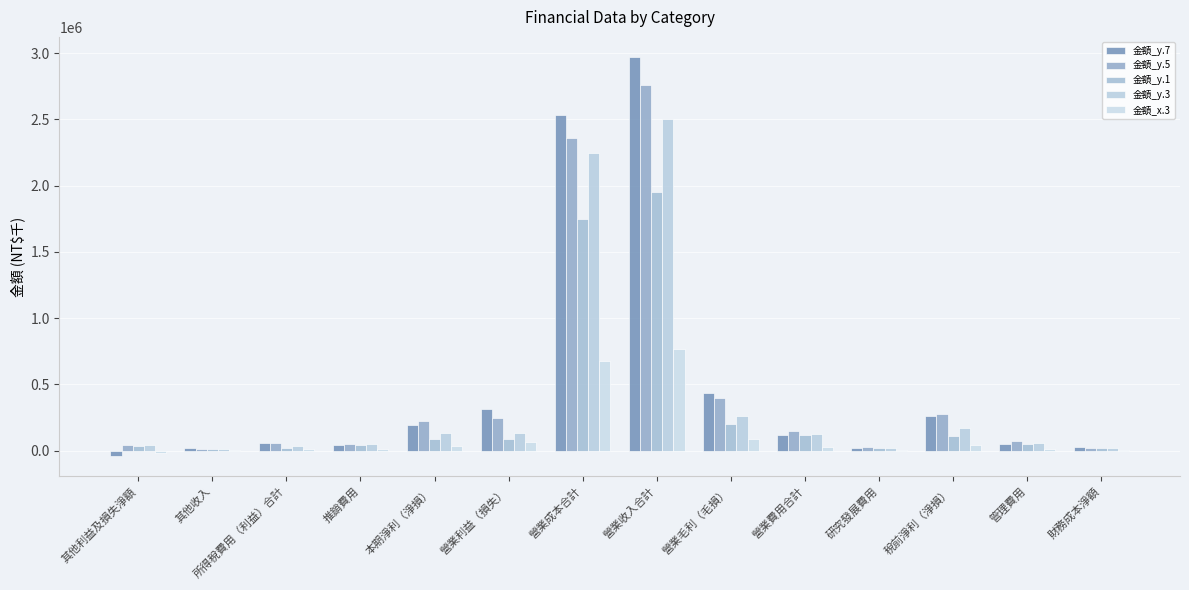

Where is 金額_y.3 nearest to the value 1257557?

營業成本合計